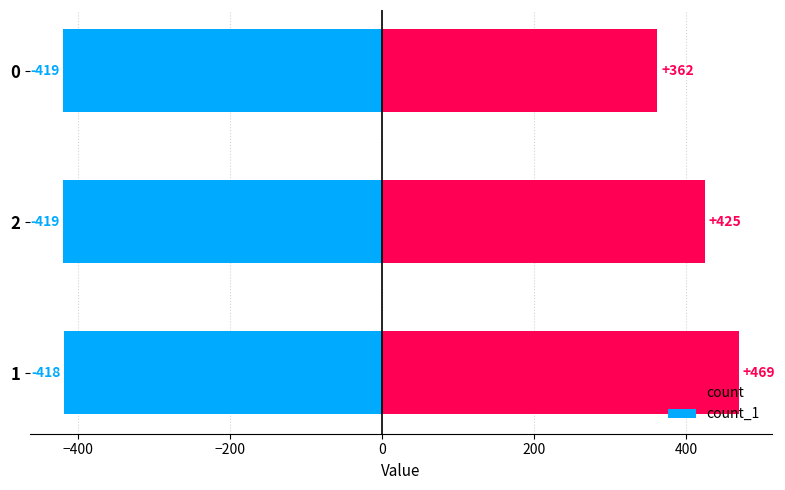

Which series changed the most between 2 and 0?

count